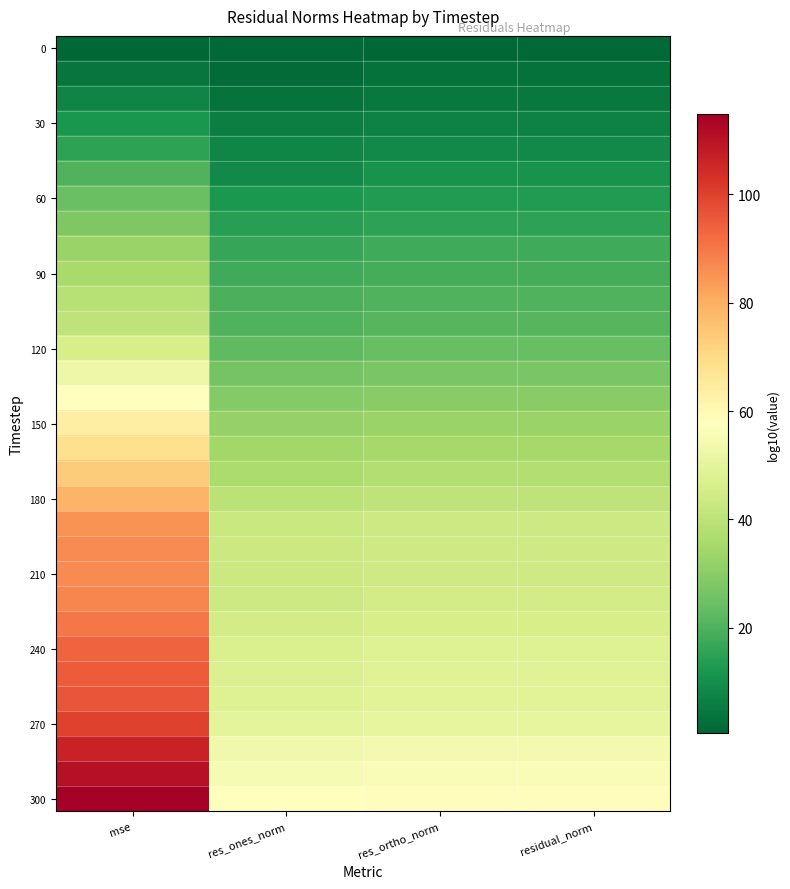

At which category is the sum across all series the highest?

mse